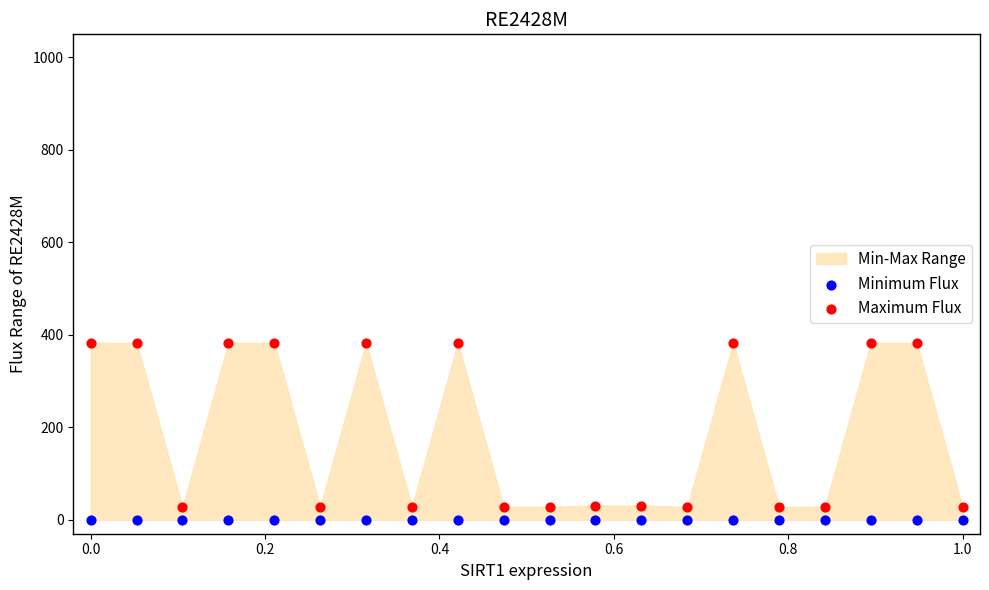

Which series contains the lowest Y value?

Minimum Flux